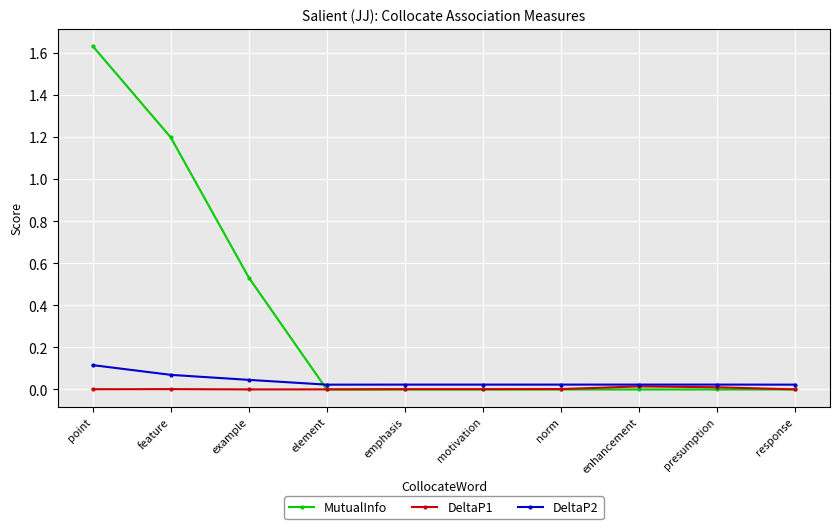

How many categories are shown in the chart?

10